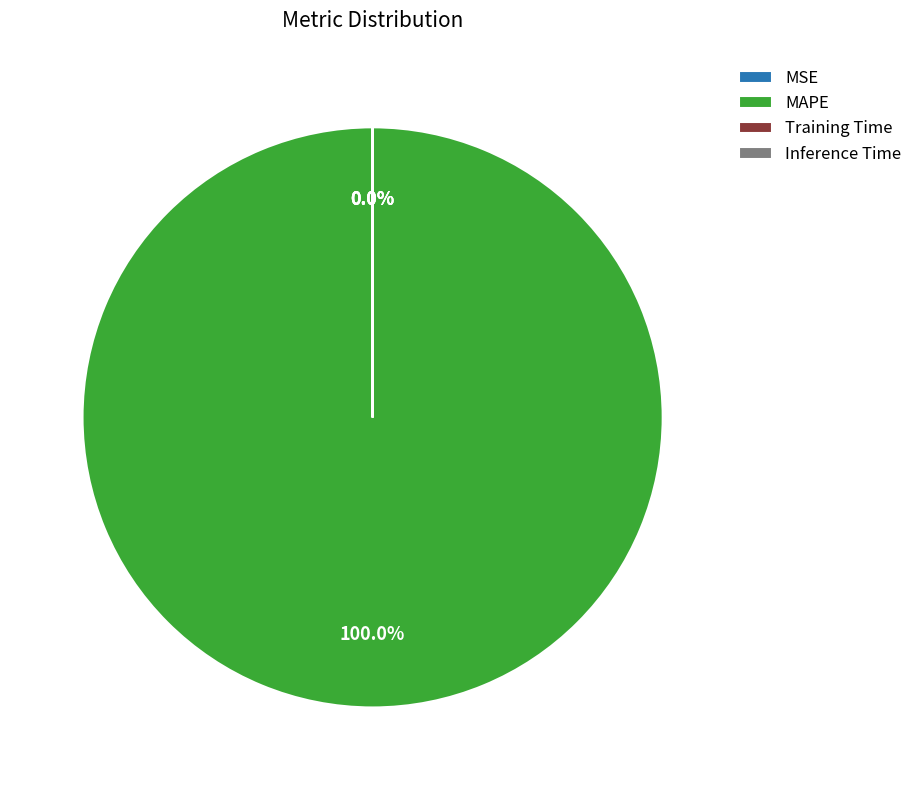

How many segments does this pie chart have?

4